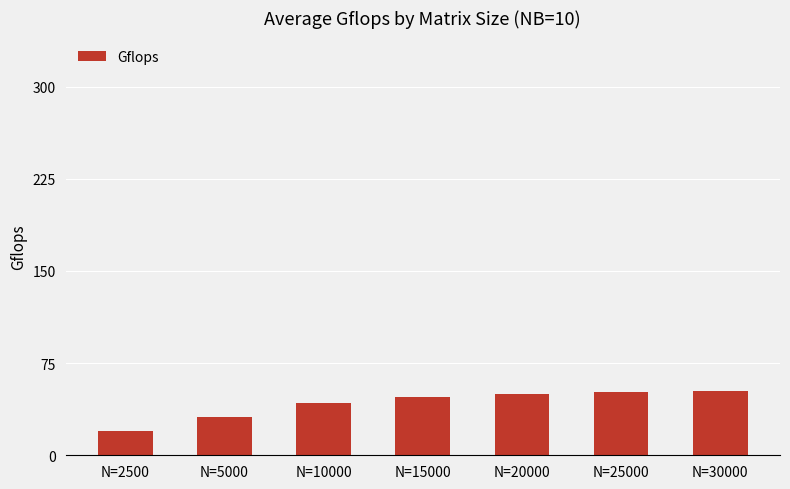

What is the sum of all values?

295.3